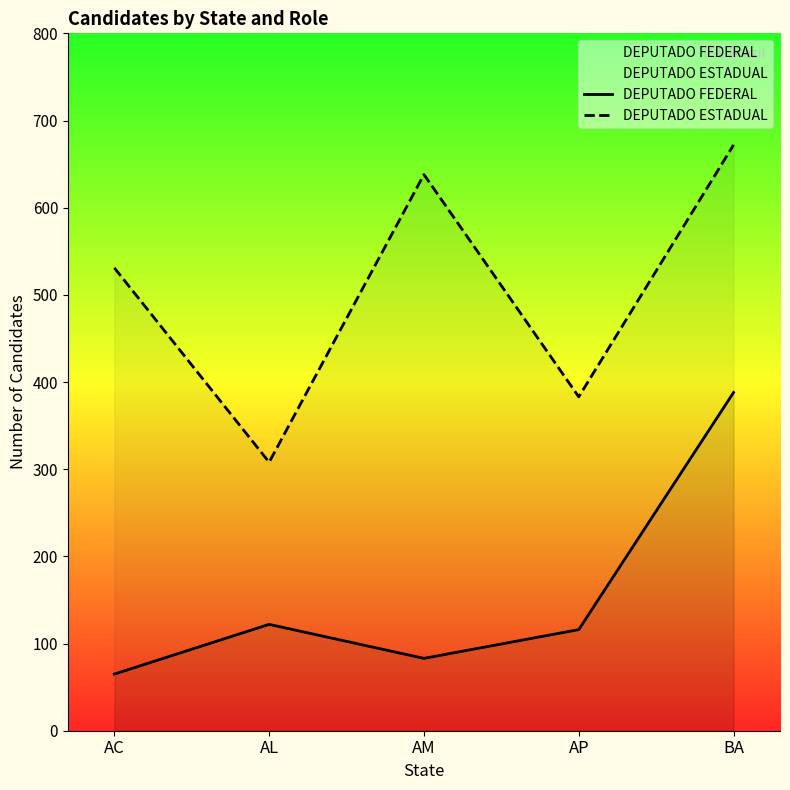

What is the label of the 1st point from the right?

BA